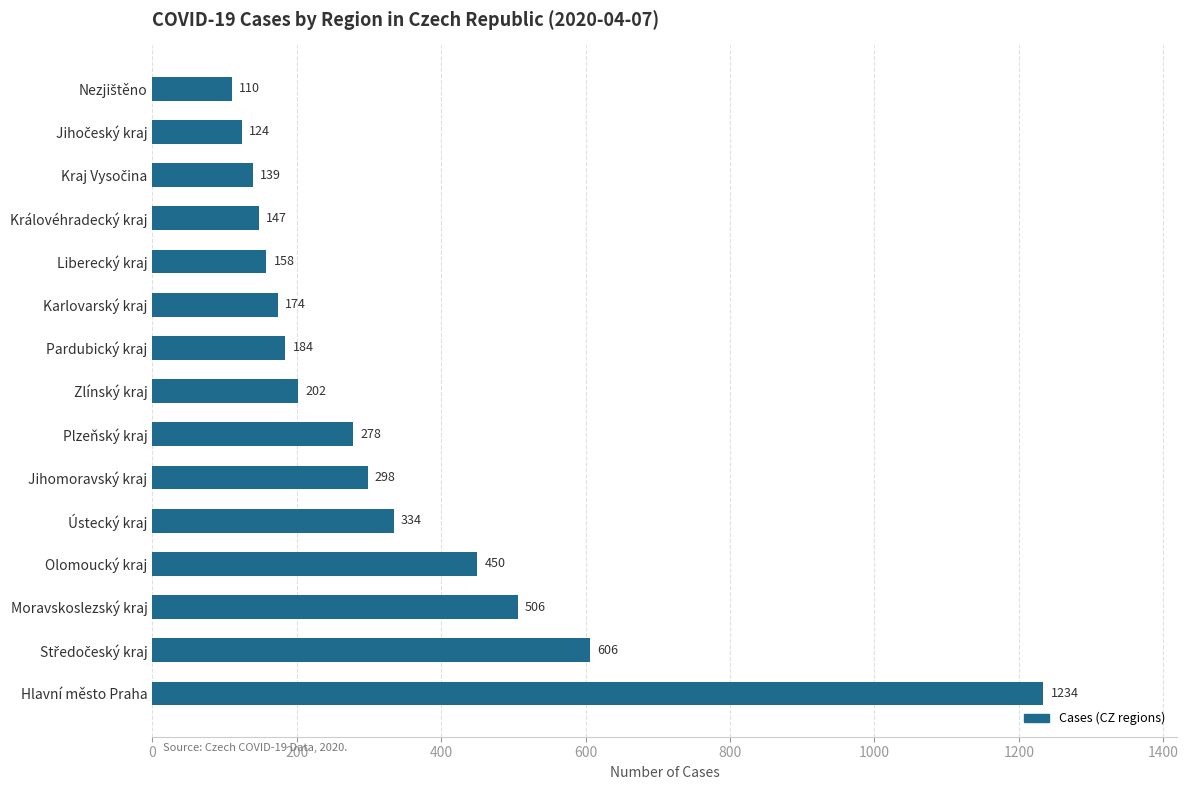

What is the difference between the maximum and minimum values?

1124